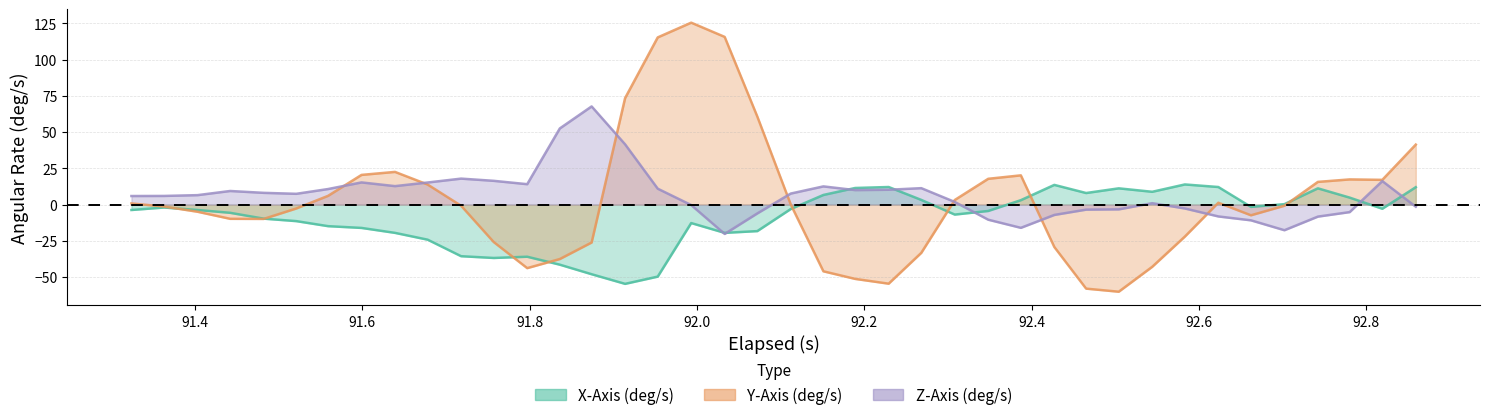

What are all the series names shown in the legend?

X-Axis (deg/s), Y-Axis (deg/s), Z-Axis (deg/s)